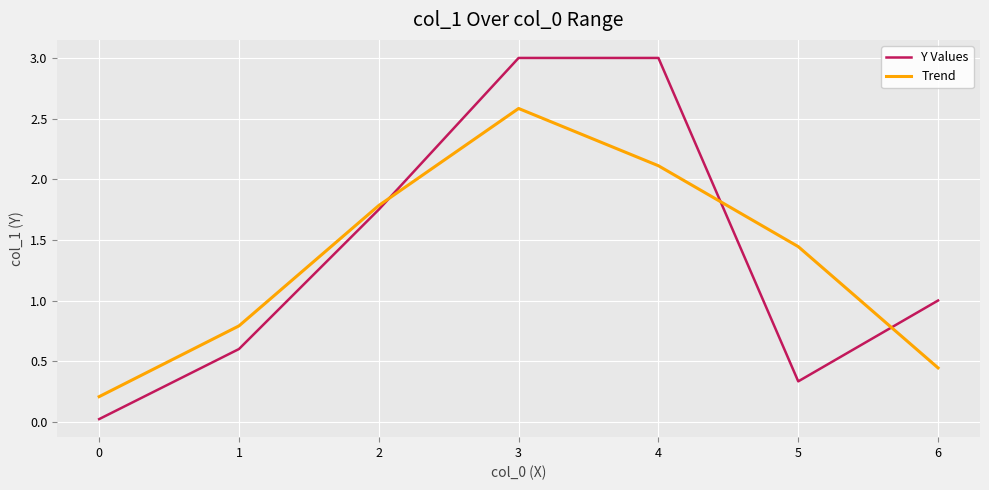

What is the difference between the second highest and minimum values in the Y Values series?

3.0